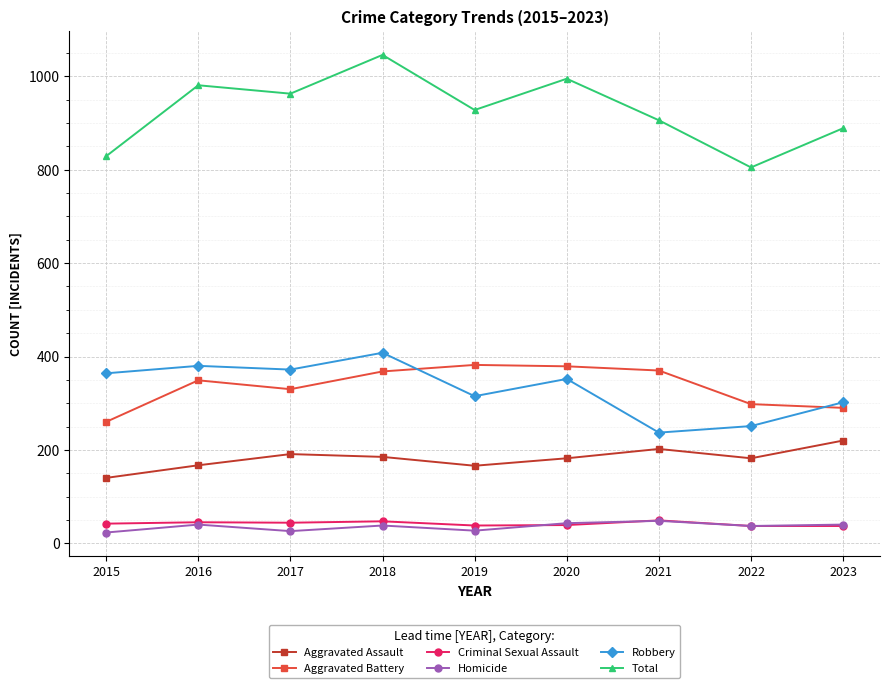

True or false: Homicide has more than 0 points higher than both neighbors.

True